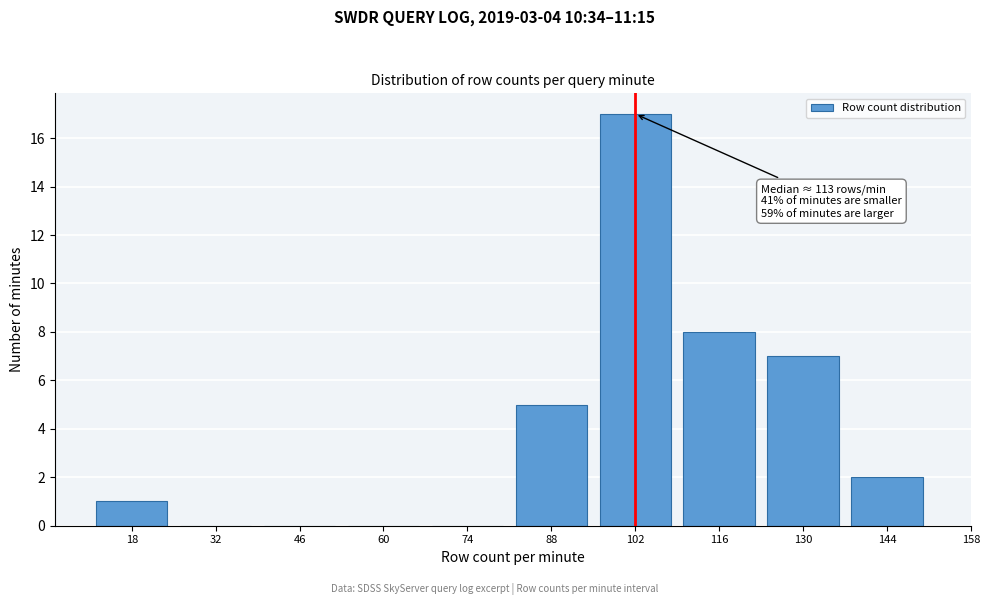

Reading left to right, list all the values displayed in this chart.

18=1	32=0	46=0	60=0	74=0	88=5	102=17	116=8	130=7	144=2